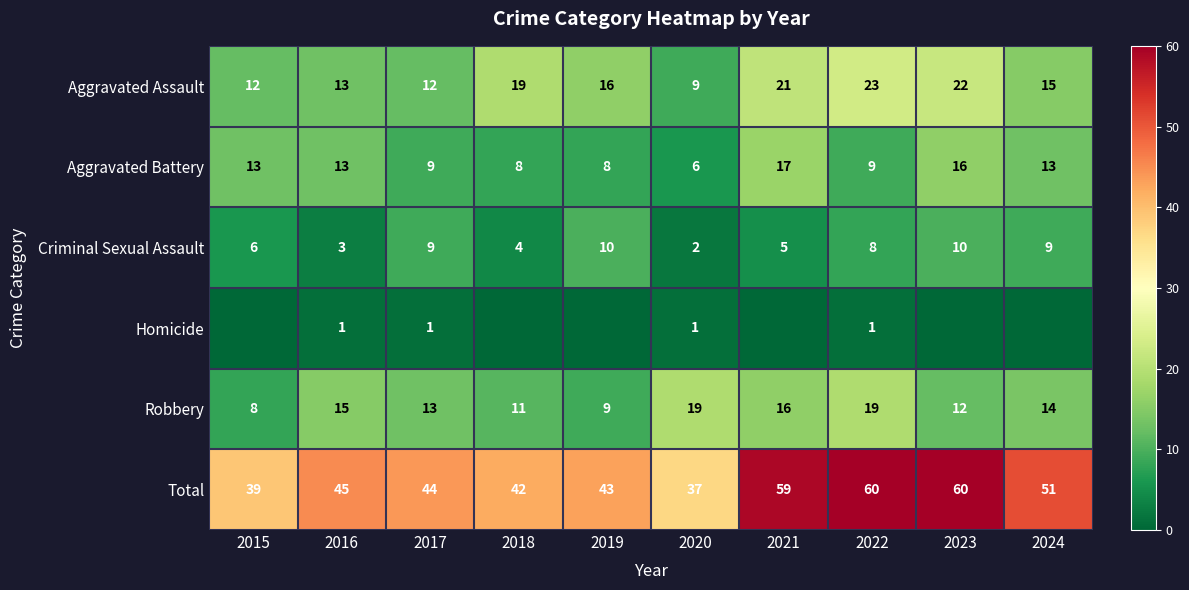

What value does the Robbery series have at 2016, to the nearest 10?

20